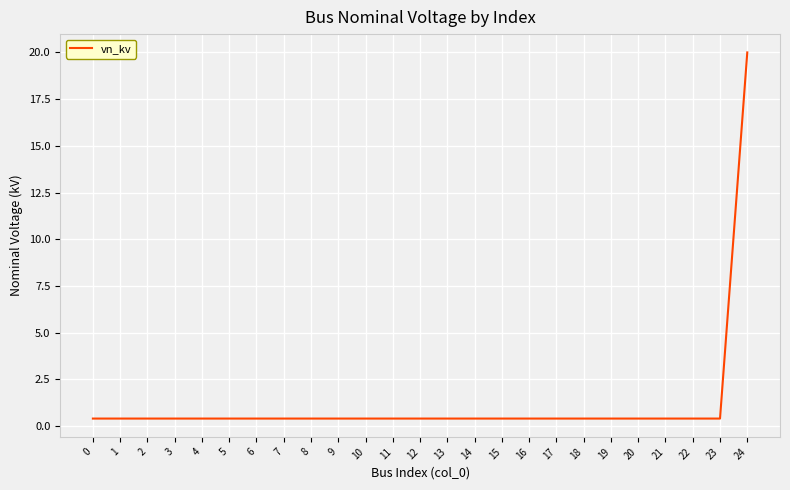

How many series are shown in this chart?

1